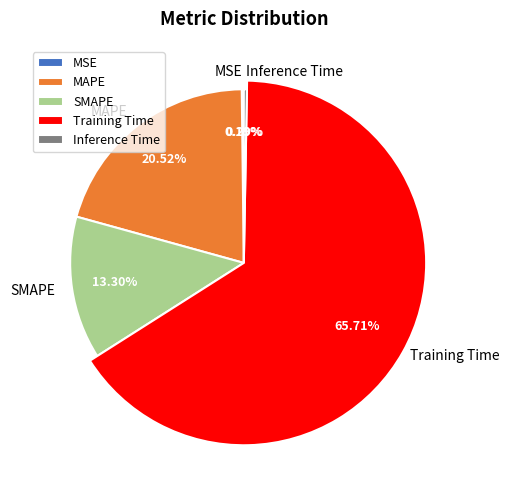

True or false: SMAPE accounts for 27% of the total.

False